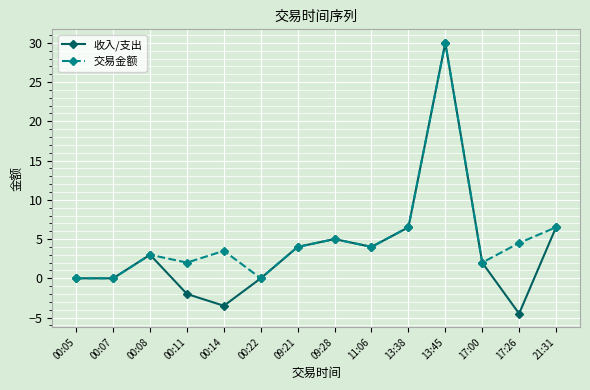

List the series in order of their overall mean, highest first.

交易金额, 收入/支出